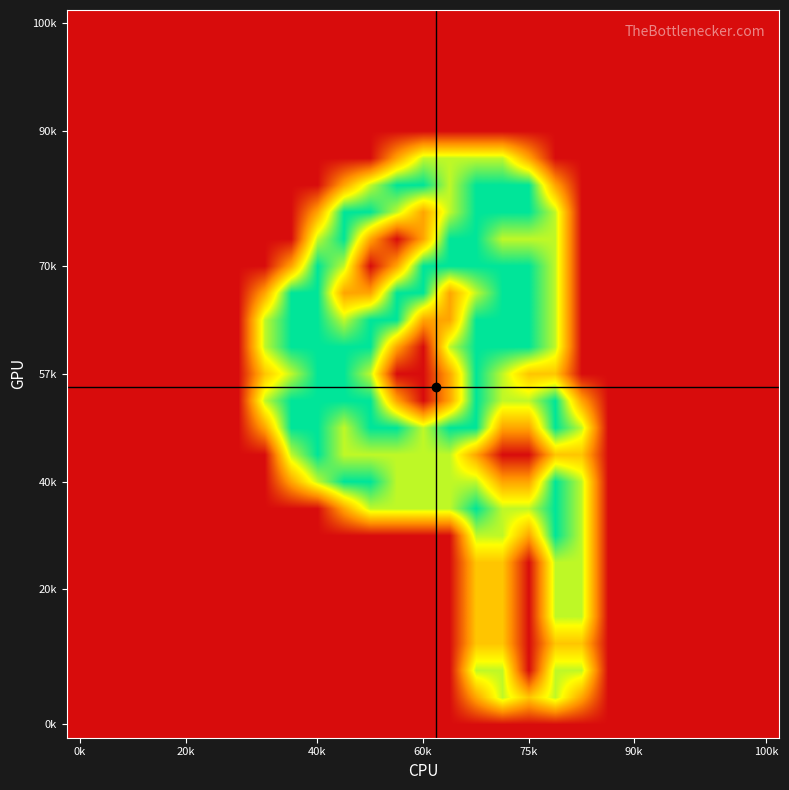

At how many categories does at least one series exceed 1?

13